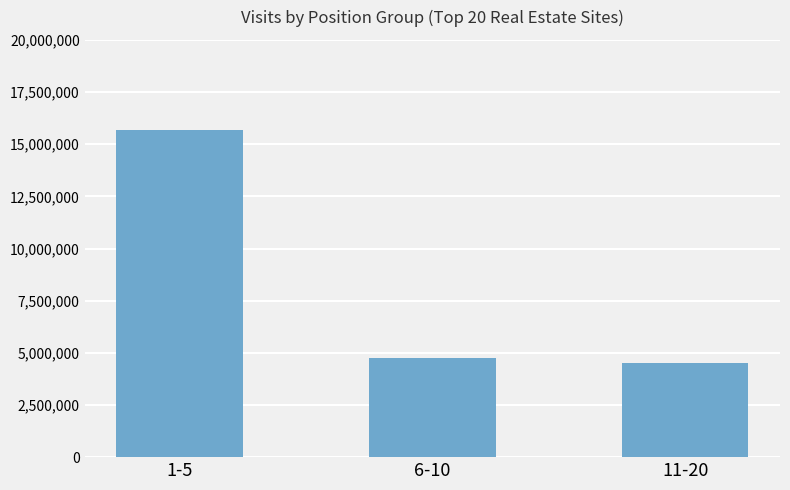

The value at 6-10 is 4748434. True or false?

True